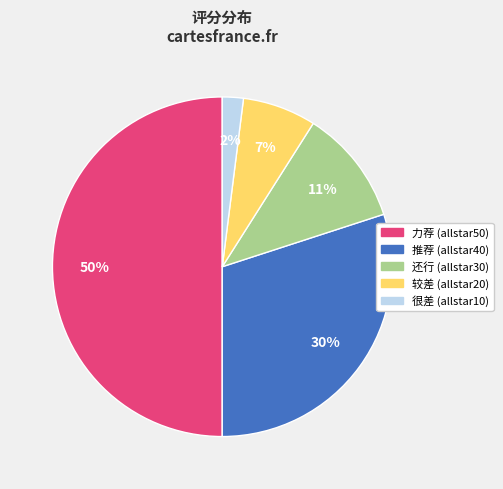

Does 还行 (allstar30) represent more than half of the total?

No